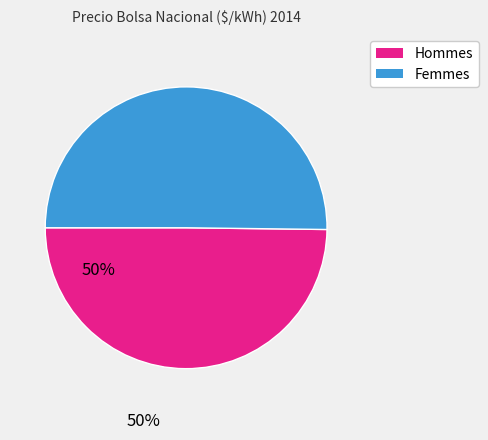

Approximately how many times larger is the value at Hommes compared to Femmes?

1.0